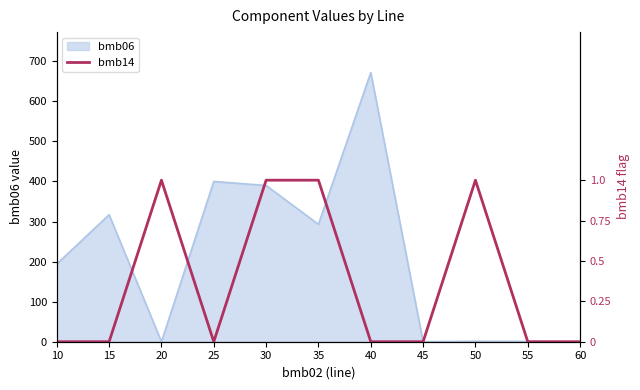

True or false: bmb06 has a value of 0.0 at 20.

True